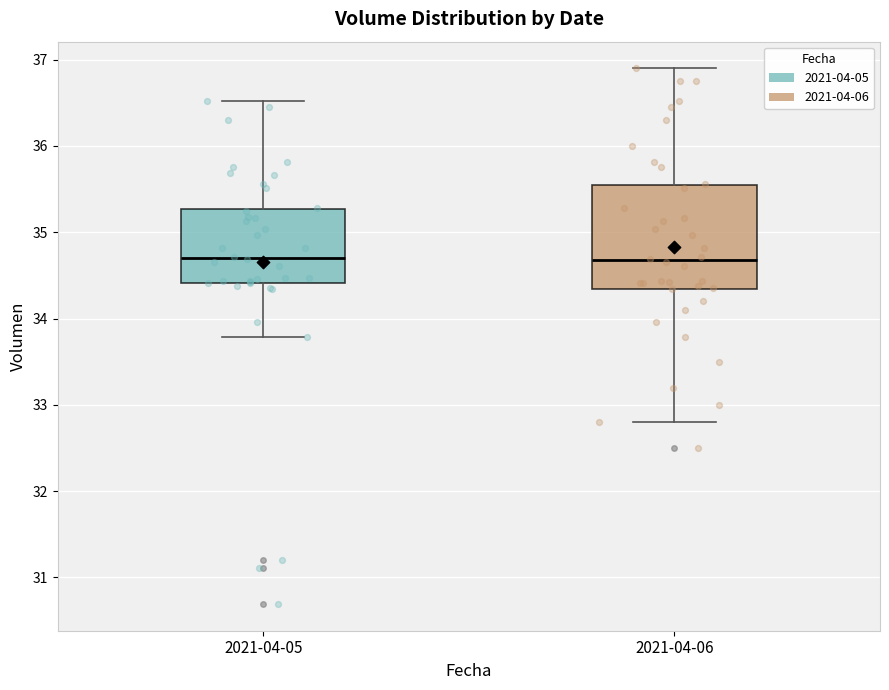

Where does the upper whisker of the box for 2021-04-05 end on the y-axis? The values are not printed on the chart, so give them approximately, as read against the axis.

36.5